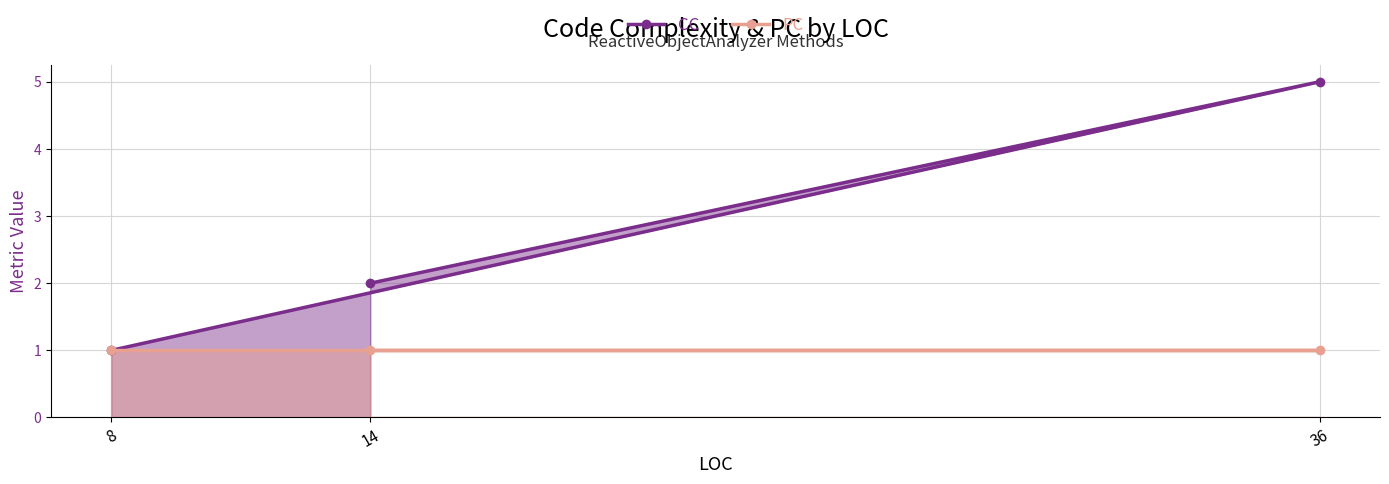

The CC series shows 5 at 36. True or false?

True